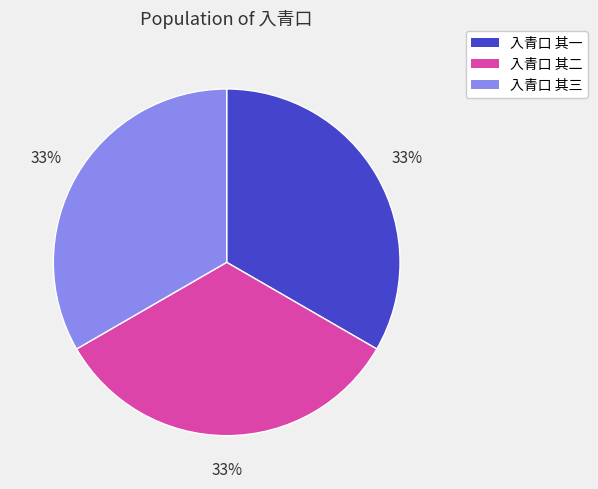

How many segments does this pie chart have?

3